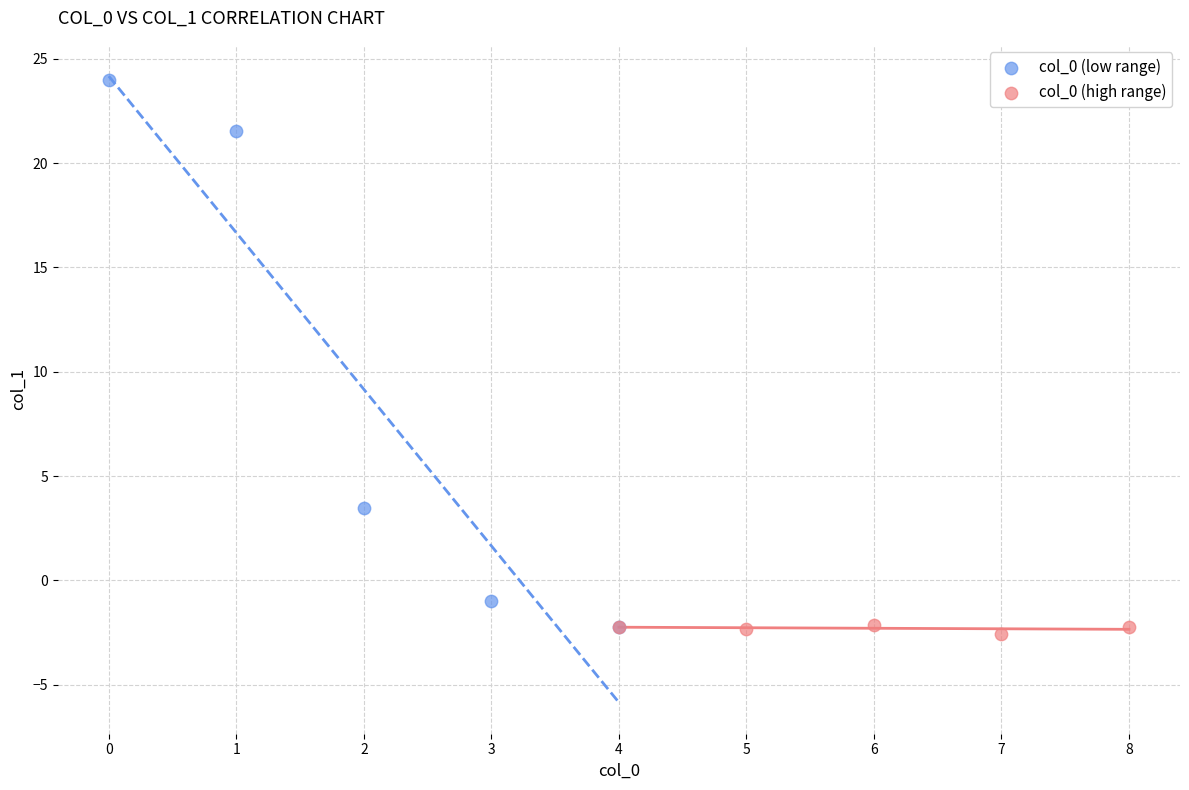

Which series contains the lowest Y value?

col_0 (high range)